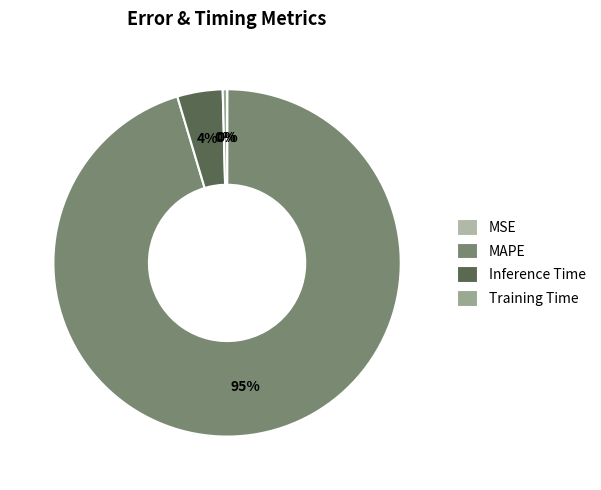

How many segments does this pie chart have?

4